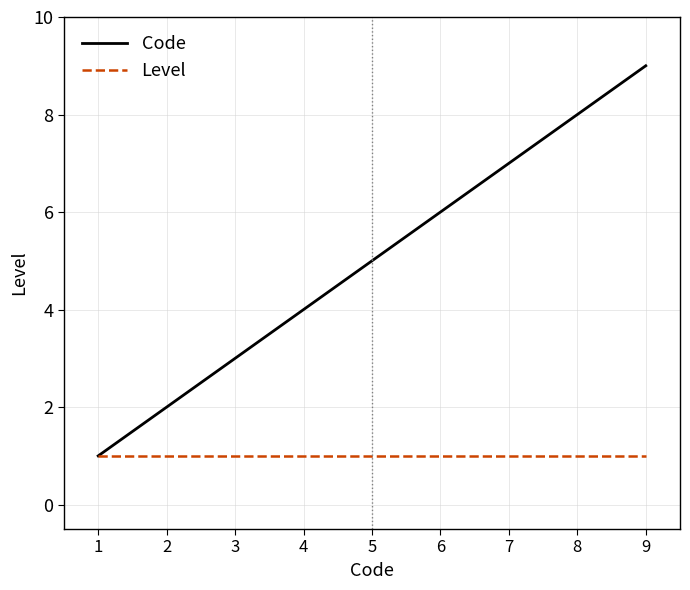

List the series in order of their overall mean, lowest first.

Level, Code